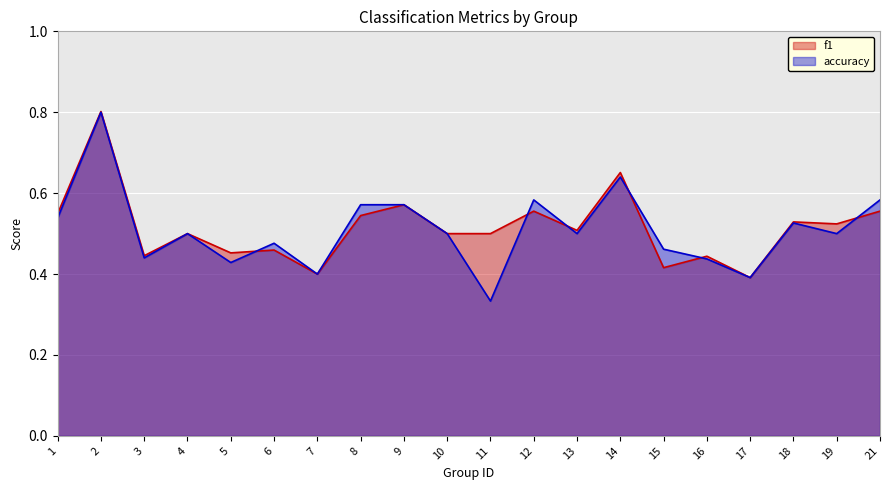

Which series has the largest total across all categories?

f1